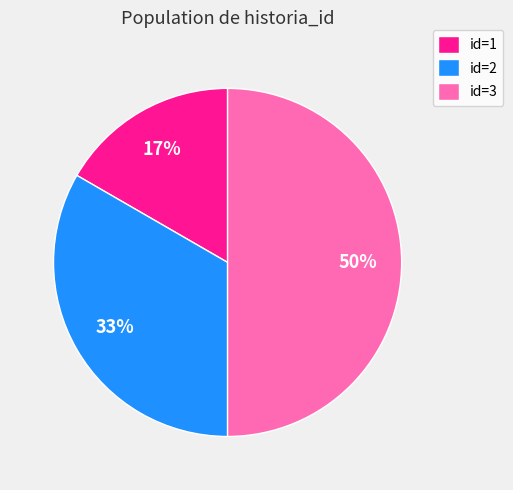

Count the number of slices in the pie.

3